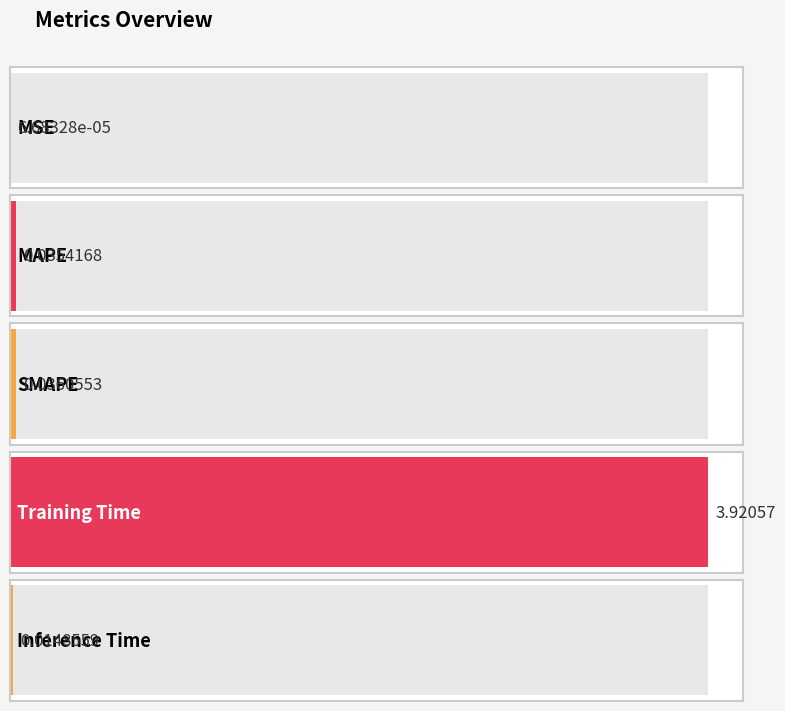

The value at SMAPE is 0.0. True or false?

False